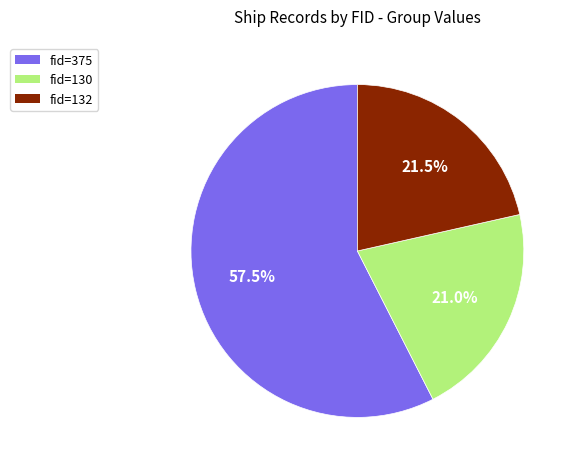

Does any single category account for the majority?

Yes